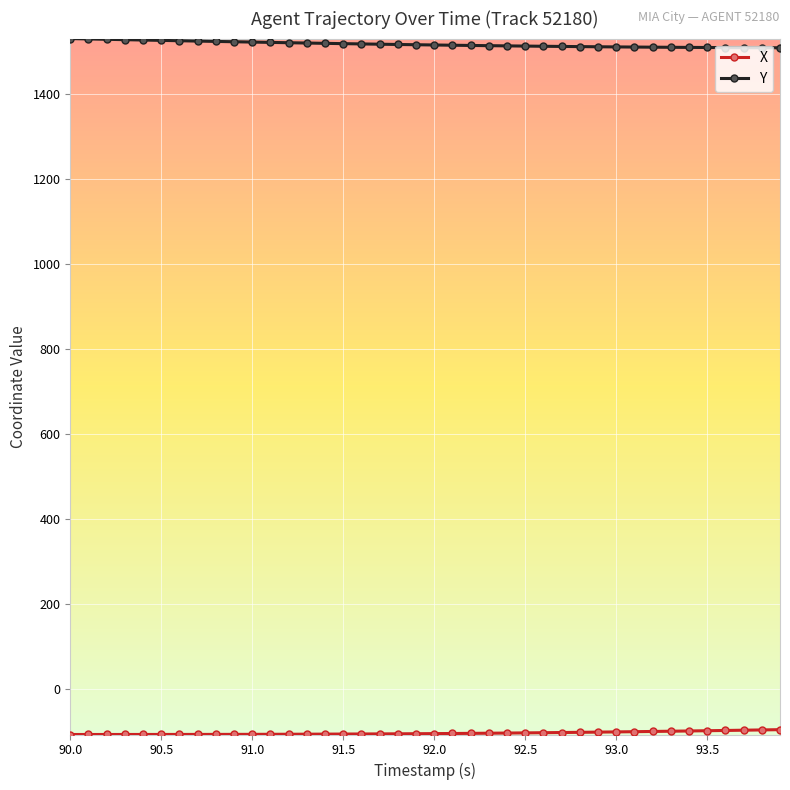

Which series has the largest total across all categories?

Y